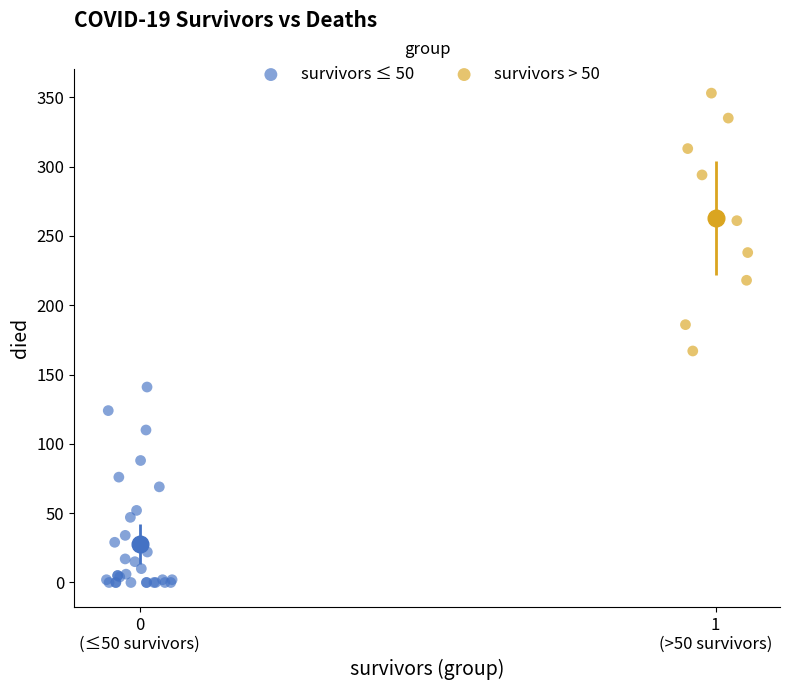

Which series has the largest Y range (max minus min)?

survivors > 50